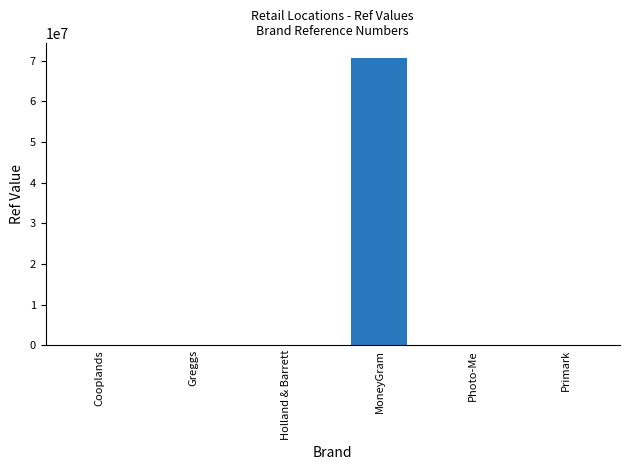

What is the sum of all values?

70756455